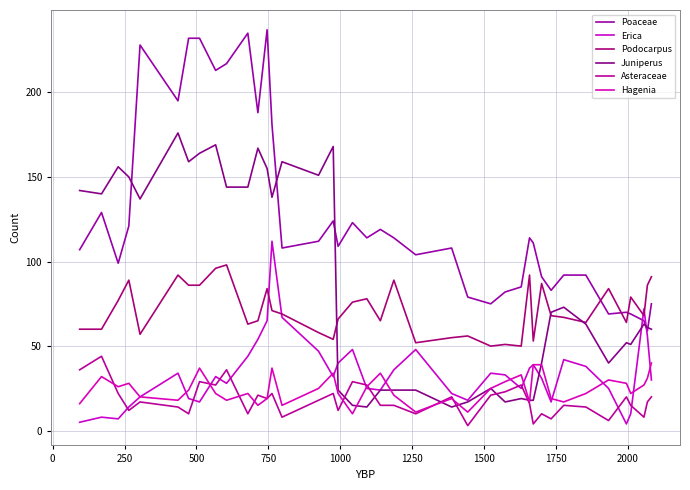

What is the sum of all Erica values?

1359